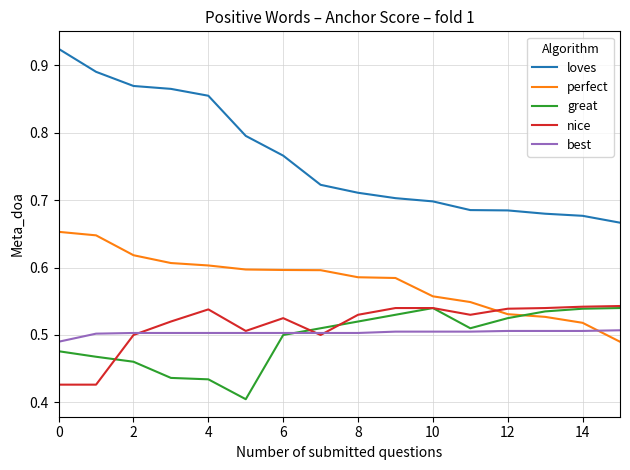

Which series has the largest range (max minus min)?

loves